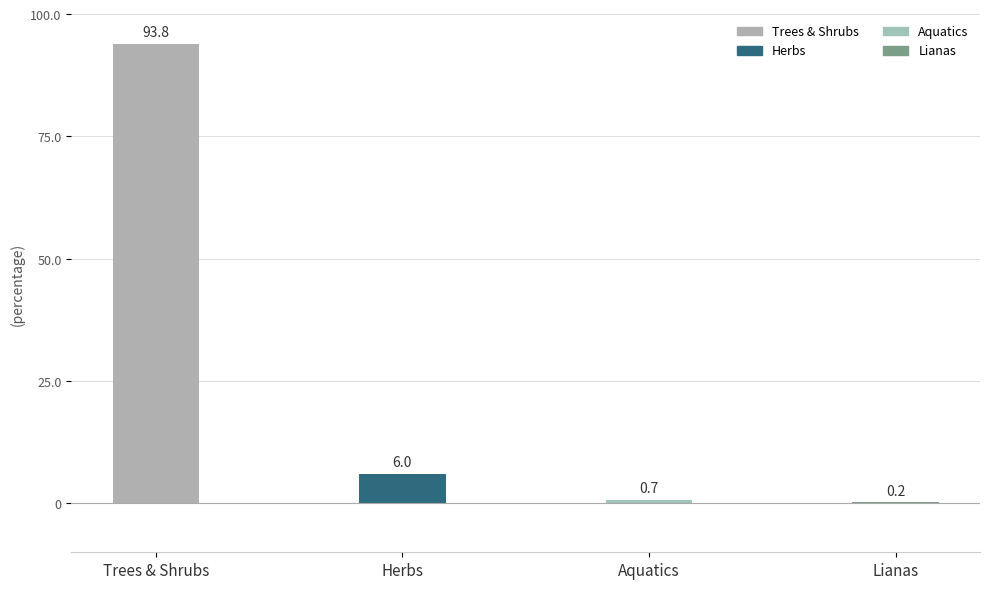

Which category has the highest value across all series?

Trees & Shrubs